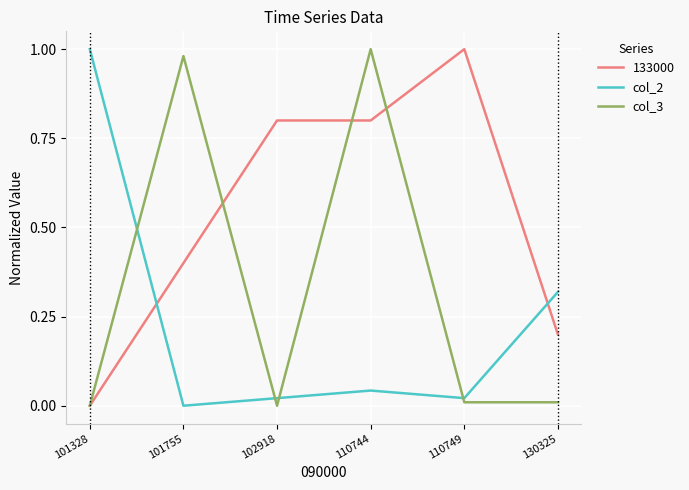

After their last crossing, which series has the higher values: col_3 or col_2?

col_2